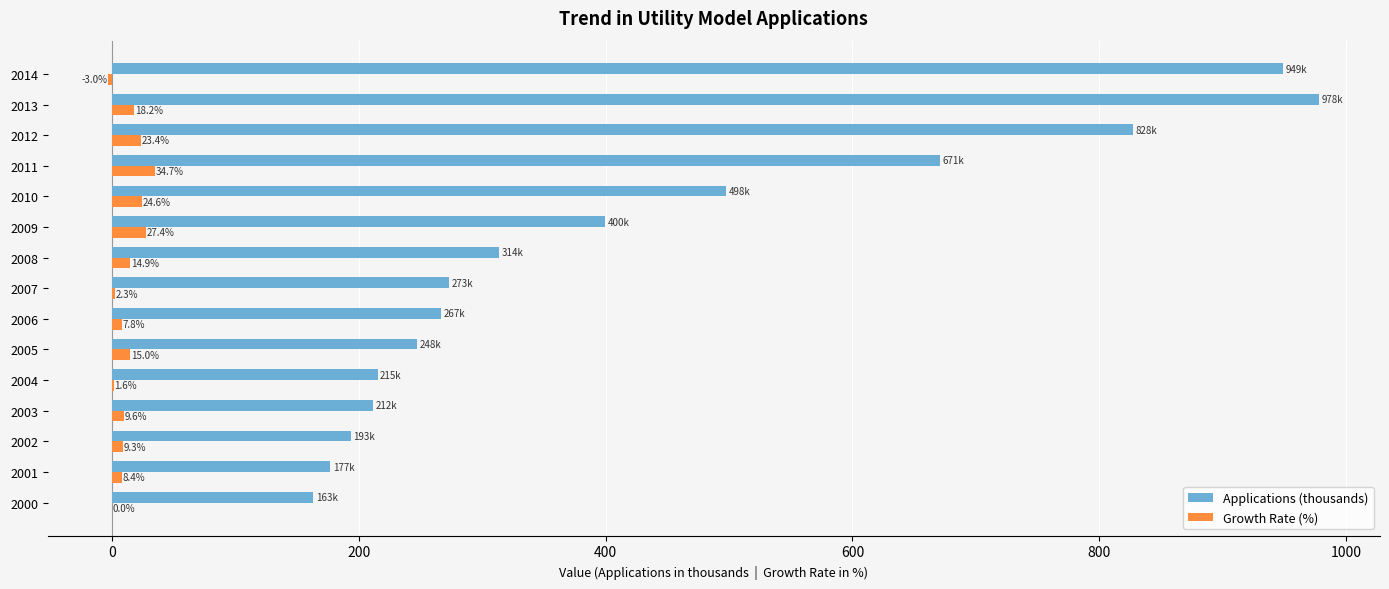

What is the highest value of the Applications (thousands) series?

978.4